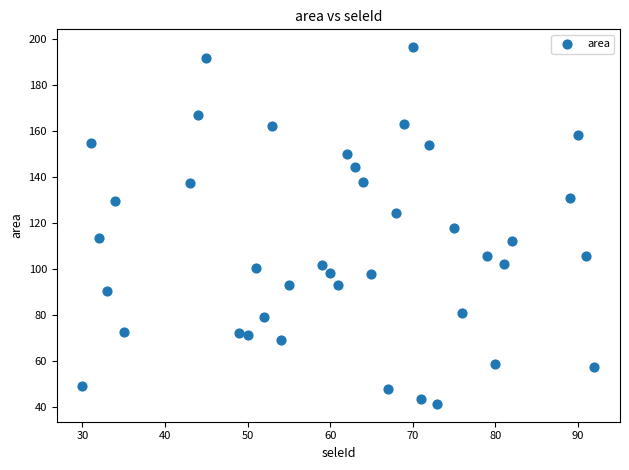

What is the range of X values (max minus min)?

62.0